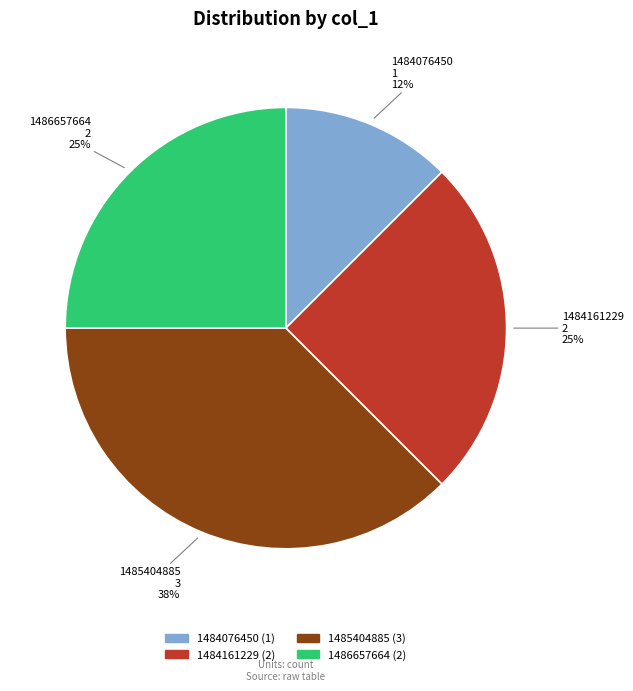

Is there a majority slice in this chart?

No